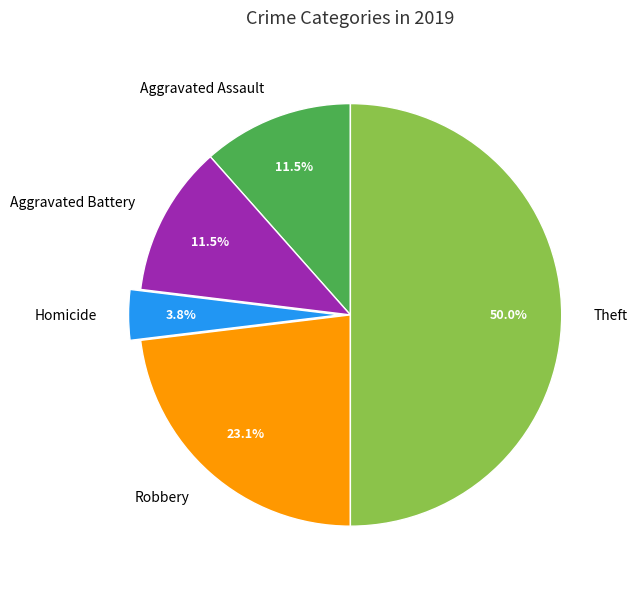

To the nearest percent, what is the average slice percentage?

20%